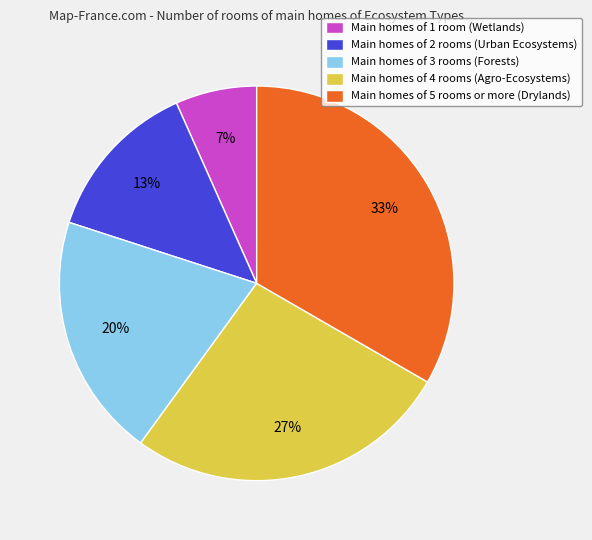

Which slice is the smallest?

Main homes of 1 room (Wetlands)